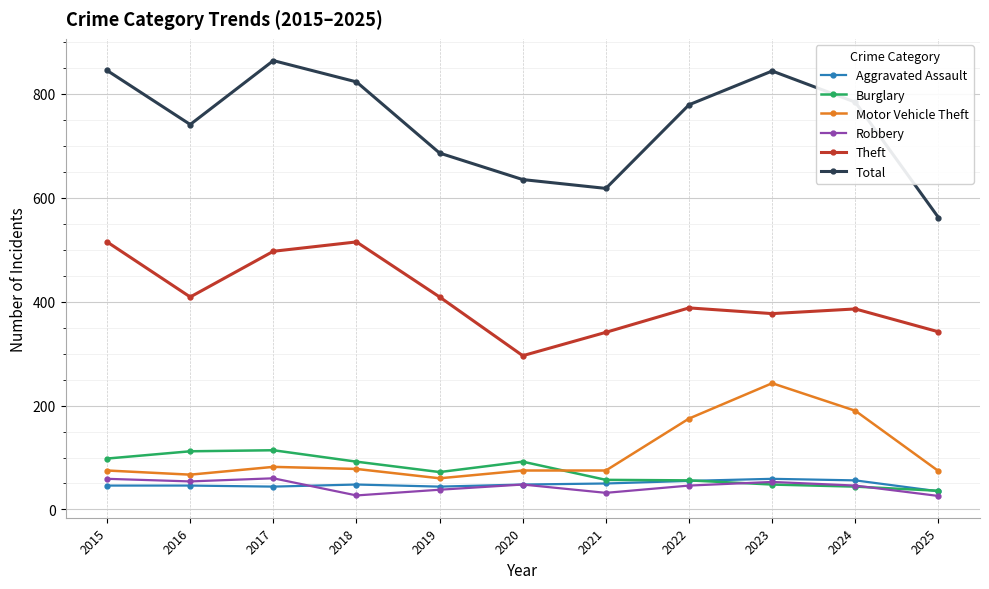

At which label is Motor Vehicle Theft closest to 151?

2022